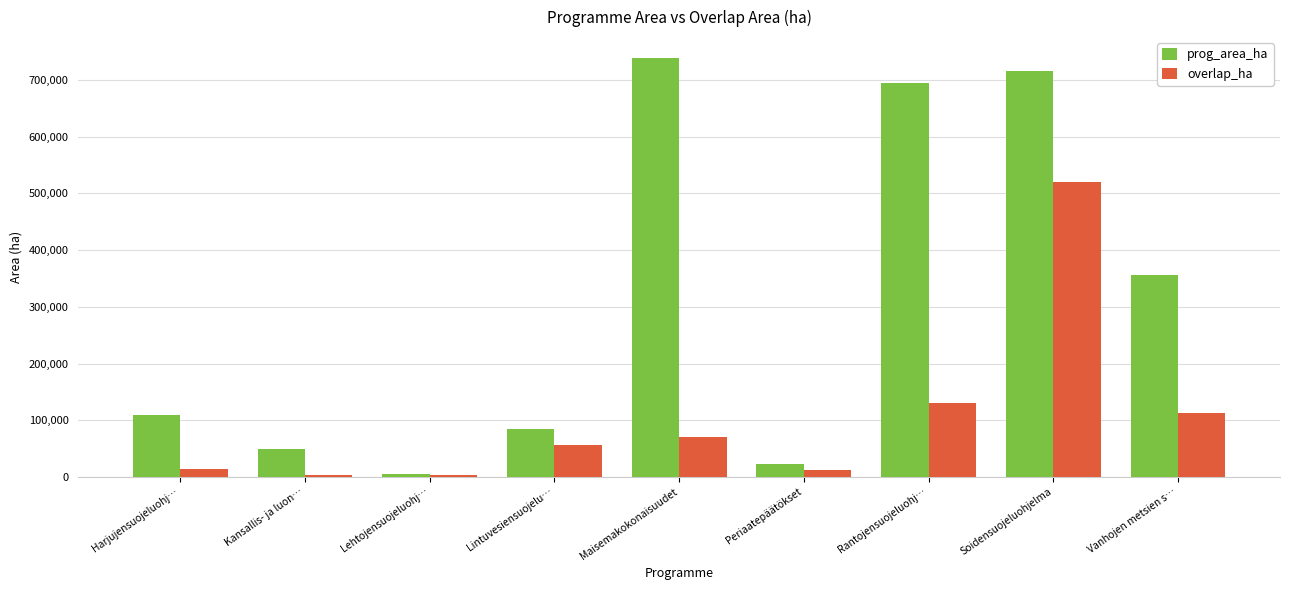

What is the average value of the overlap_ha series?

102225.0